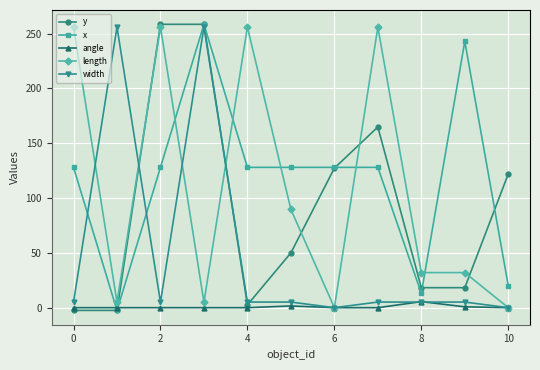

At how many categories does at least one series exceed 9?

11